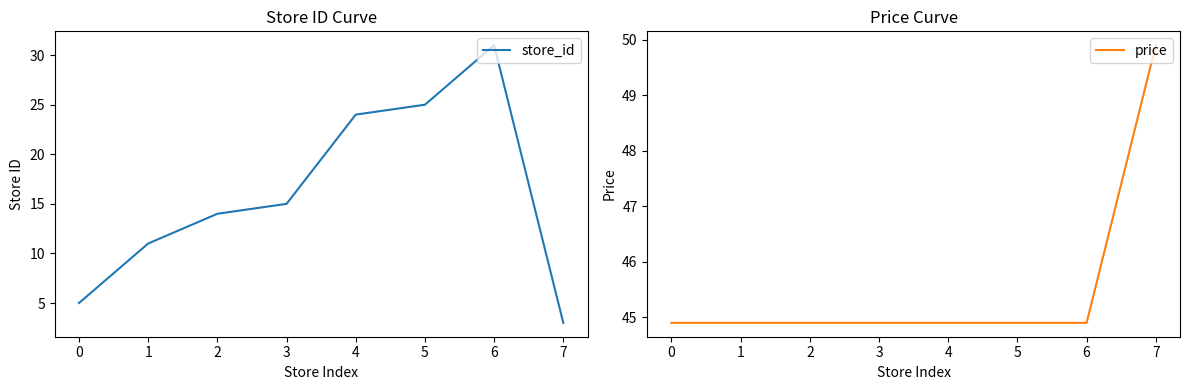

Is this an area chart (filled region under the line)?

No